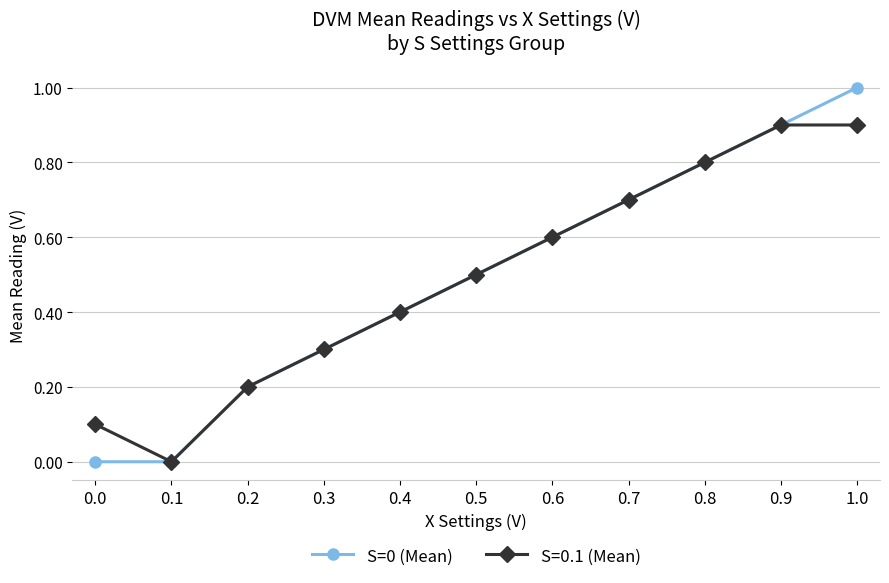

At which category is the sum across all series the highest?

1.0